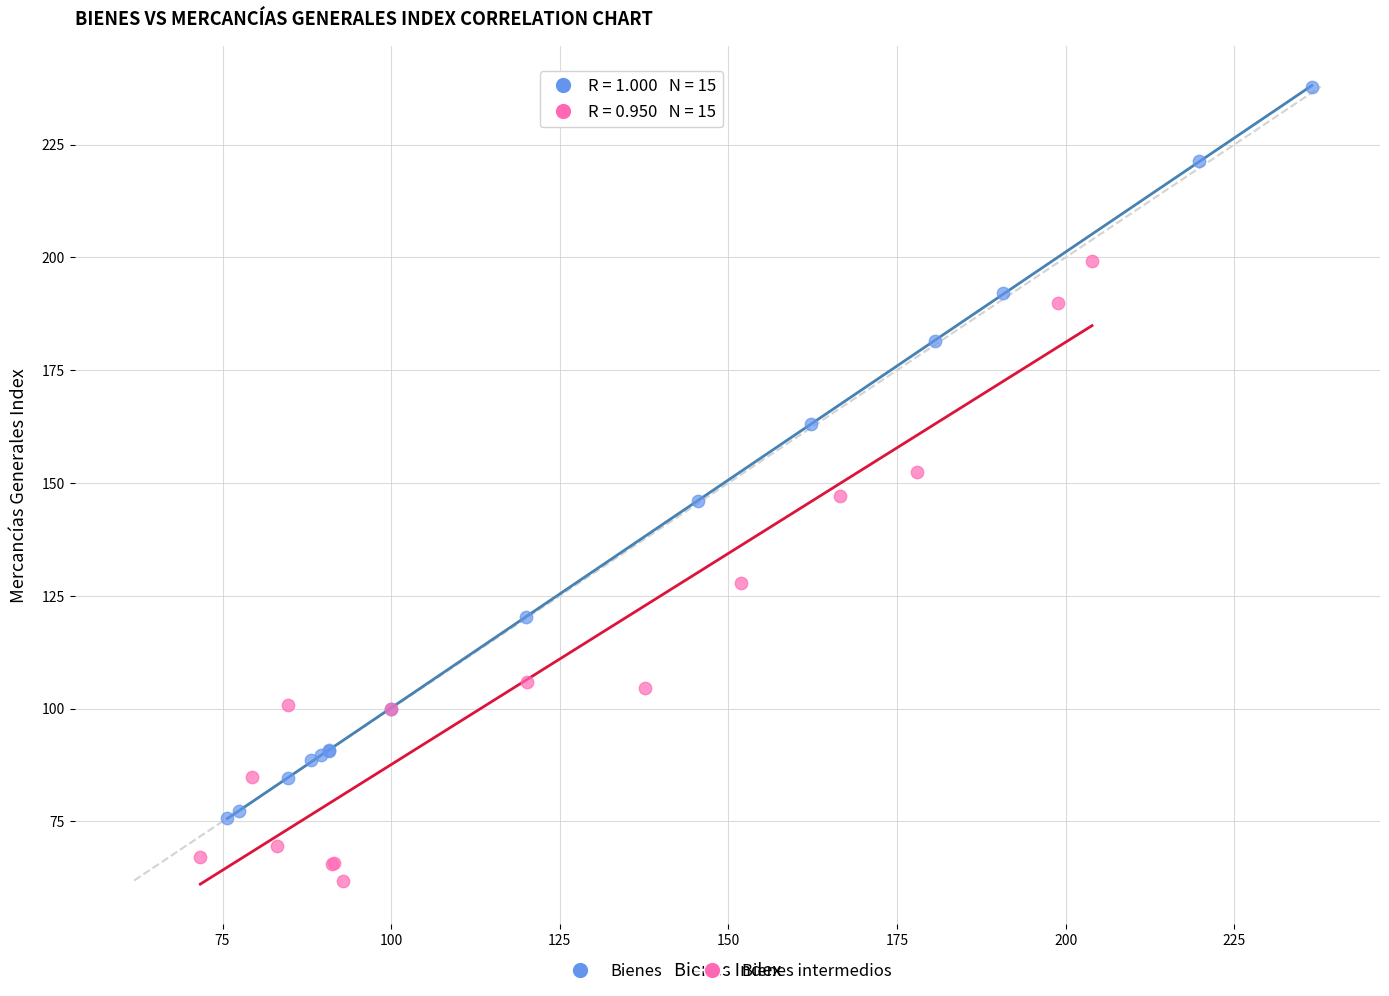

Which series has the widest spread of Y values?

Bienes